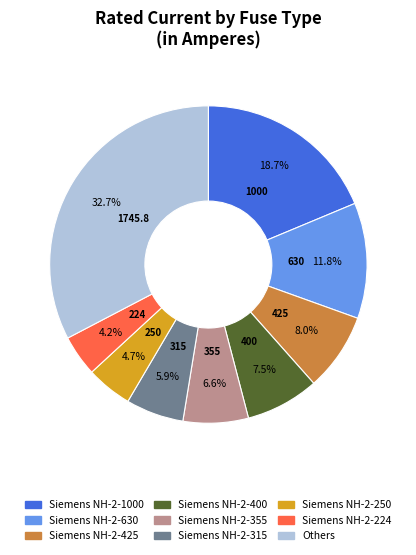

Is there any slice that represents more than half of the pie?

No